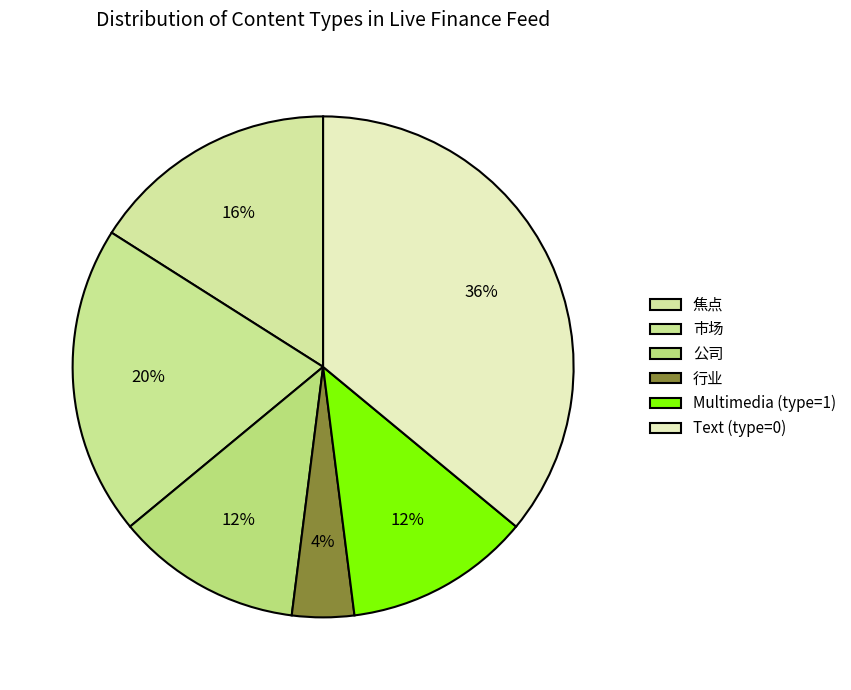

Count the number of slices in the pie.

6